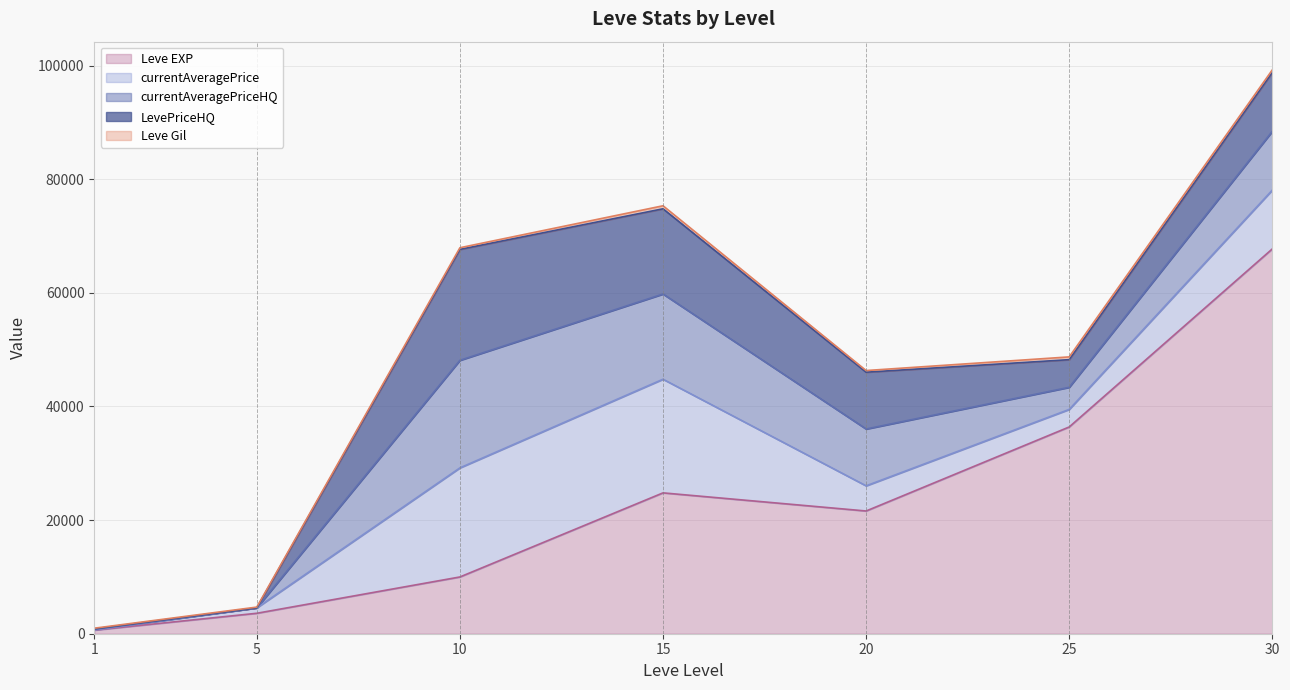

List the labels in order of currentAveragePrice value, smallest first.

1, 5, 25, 20, 30, 10, 15